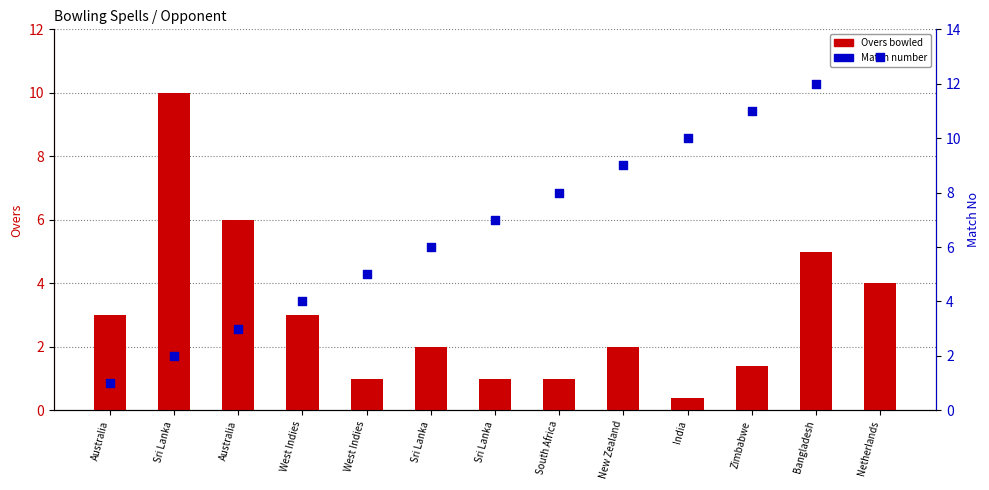

Which series contains the lowest Y value?

Overs bowled